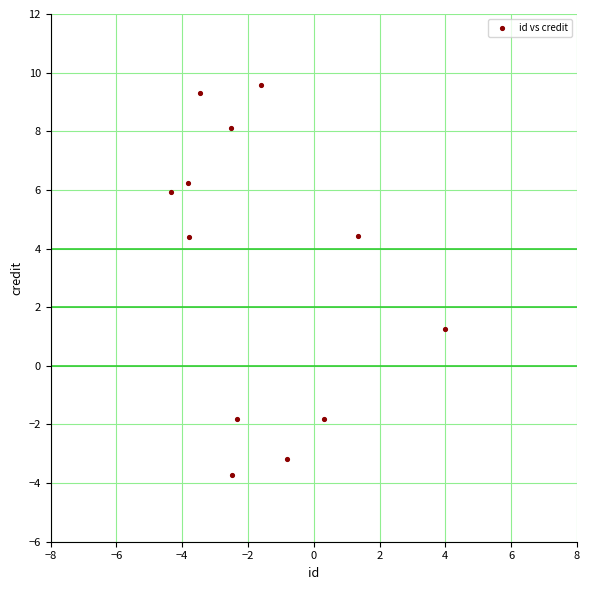

What Y value in the scatter plot is closest to 2?

1.2